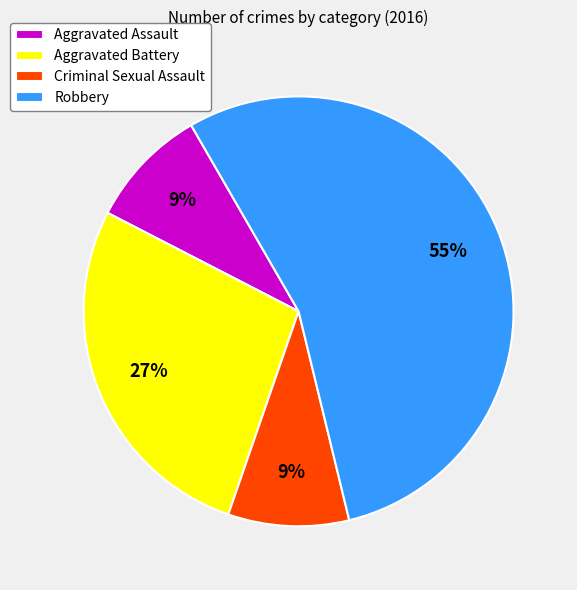

Does any single category account for the majority?

Yes